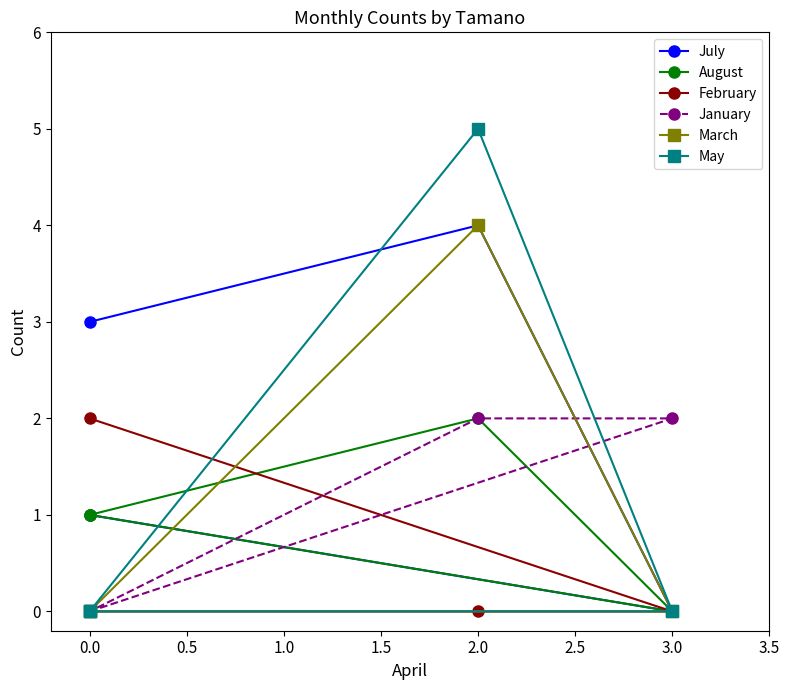

Which has a higher value, 1.0 or −0.5?

1.0